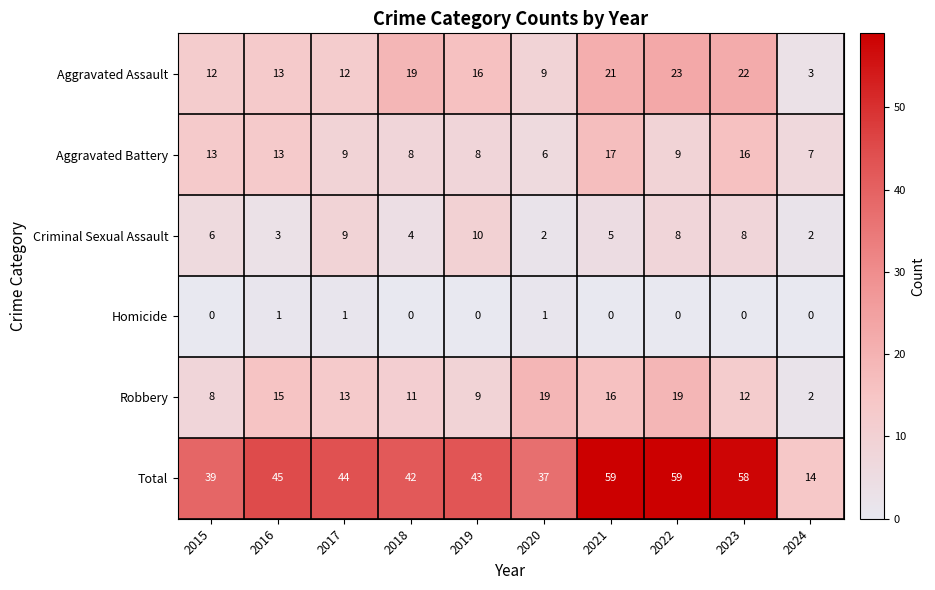

The Robbery series shows 1 at 2024. True or false?

False